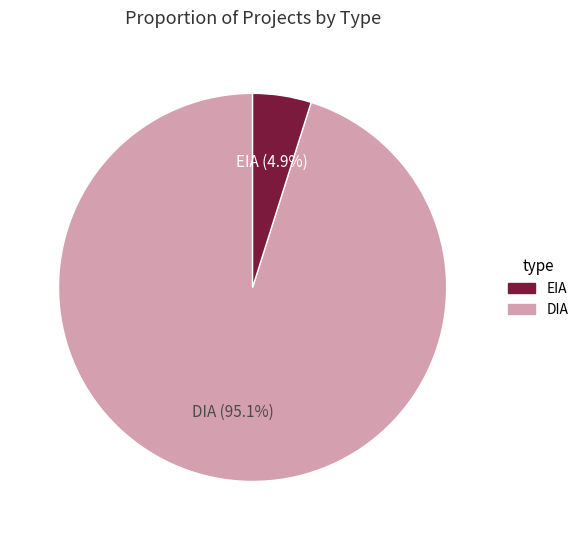

Does any single category account for the majority?

Yes